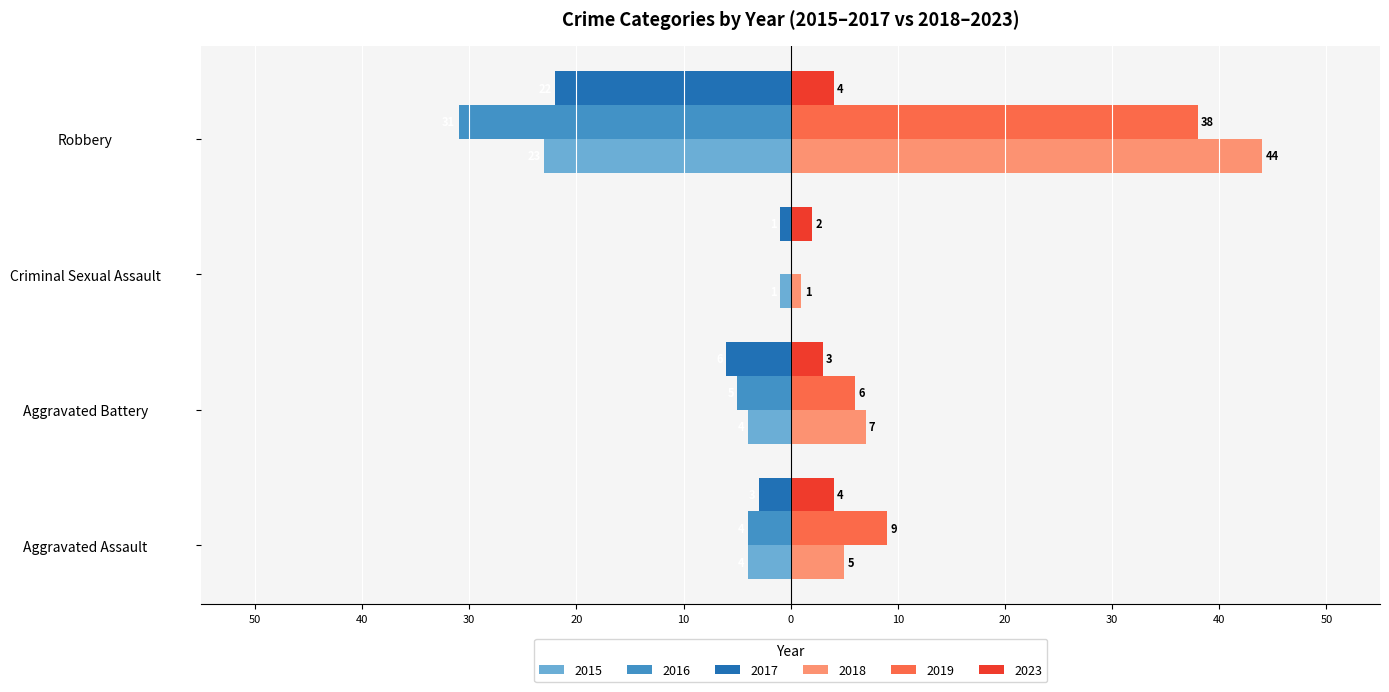

Rank the categories by 2023 value from highest to lowest.

Aggravated Assault, Robbery, Aggravated Battery, Criminal Sexual Assault